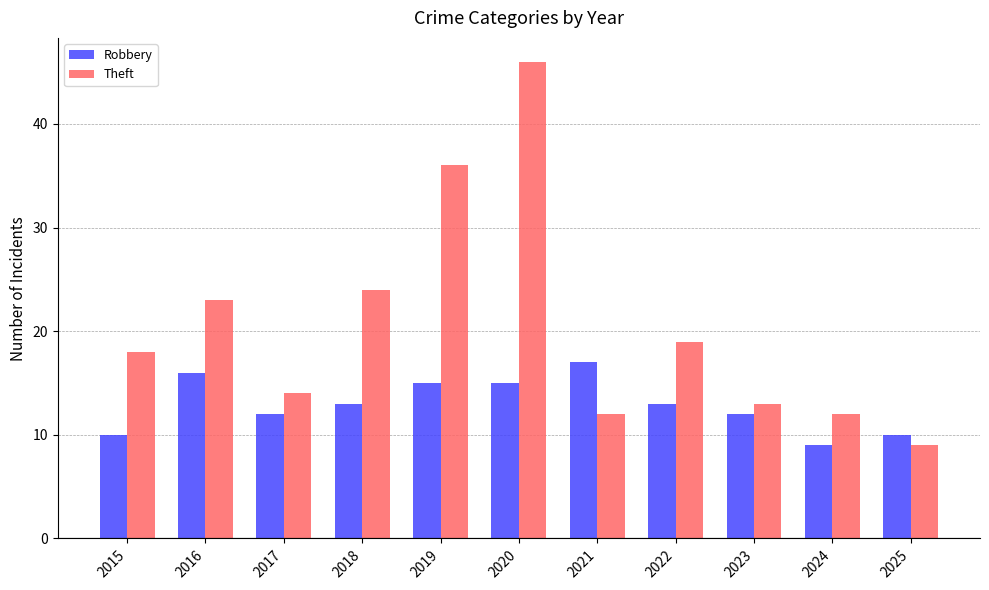

What is the difference between the maximum and minimum values in the Robbery series?

8